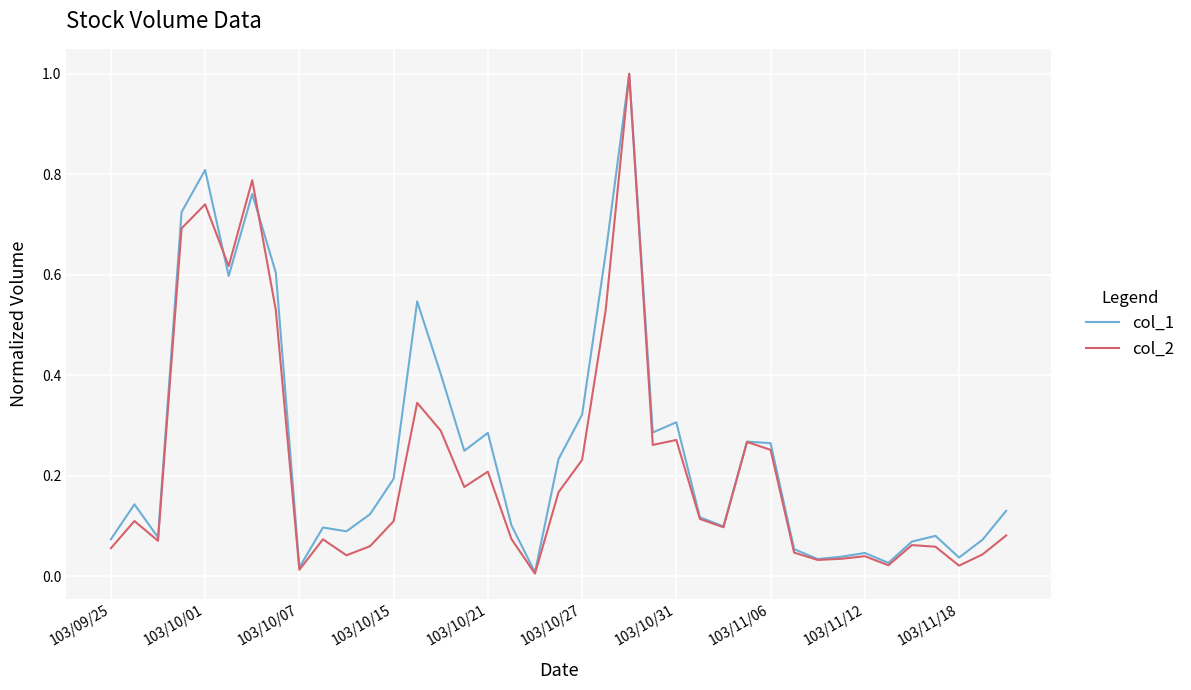

What is the highest value of the col_2 series?

1.0